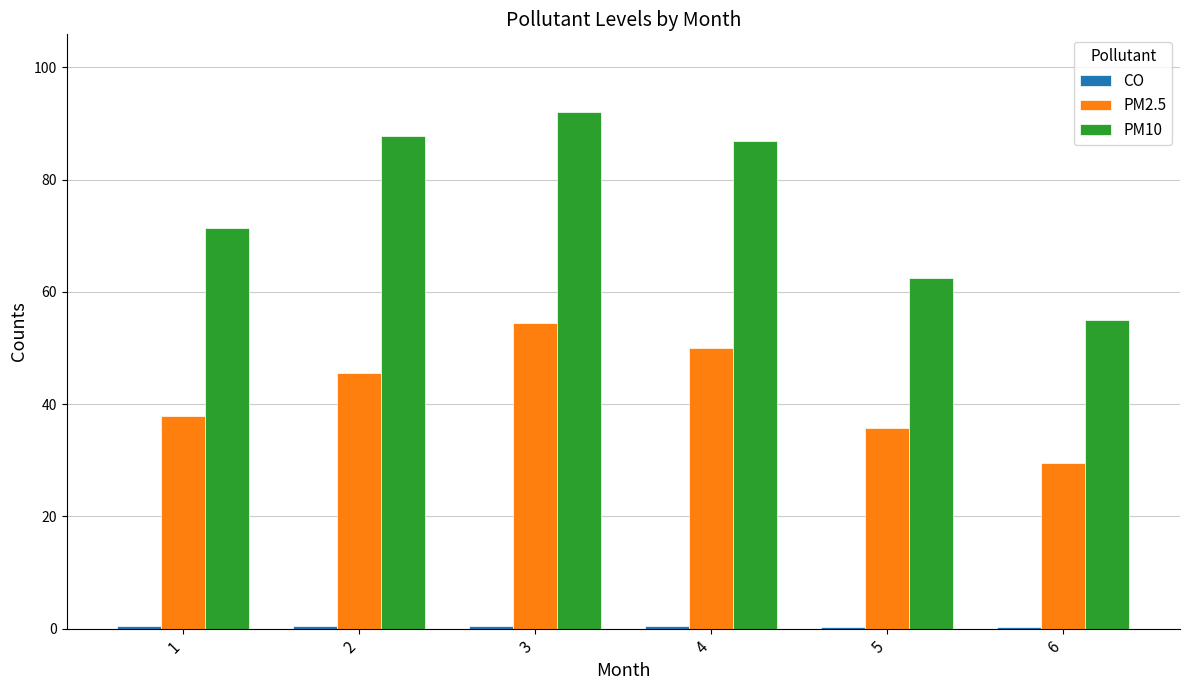

Which series has the largest total across all categories?

PM10